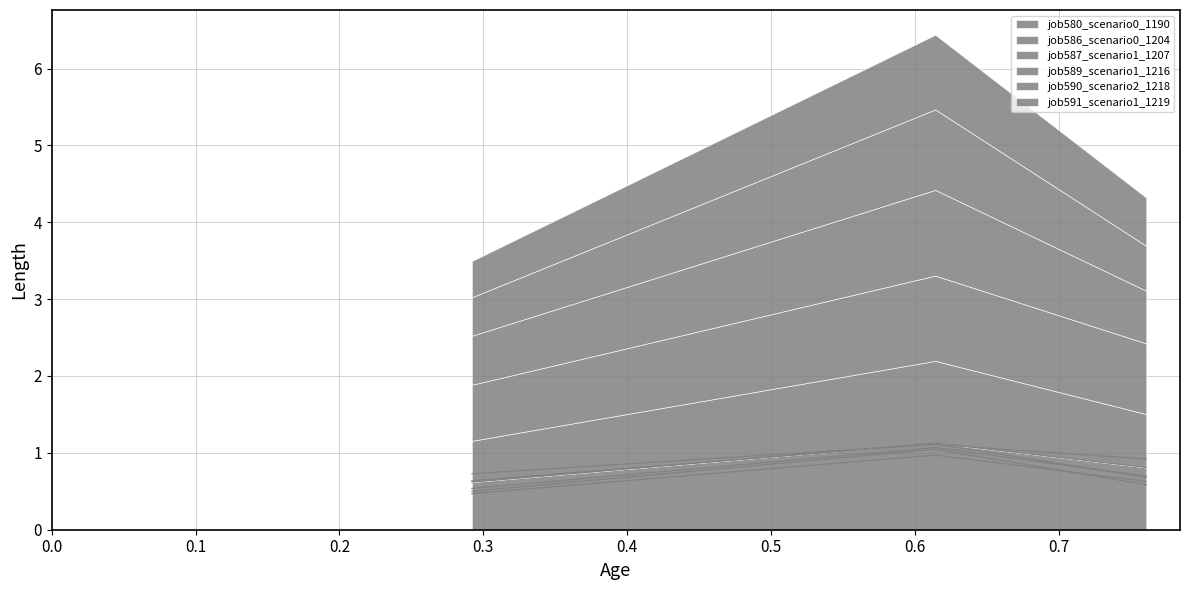

What is the highest value of the job580_scenario0_1190 series?

1.1